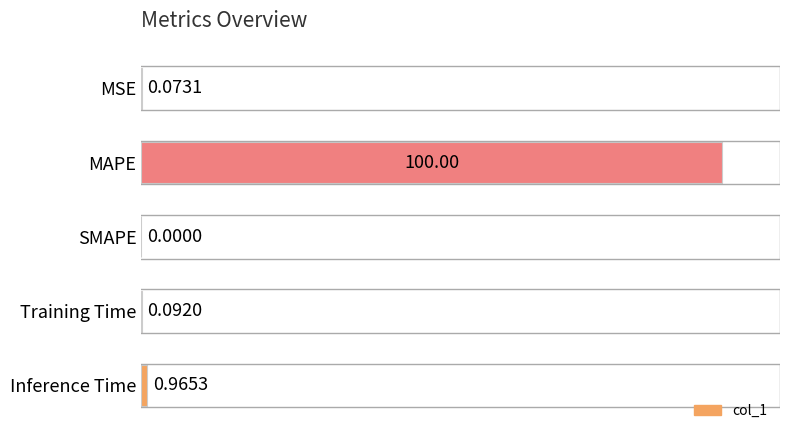

At which category does the chart reach its peak across all series?

MAPE